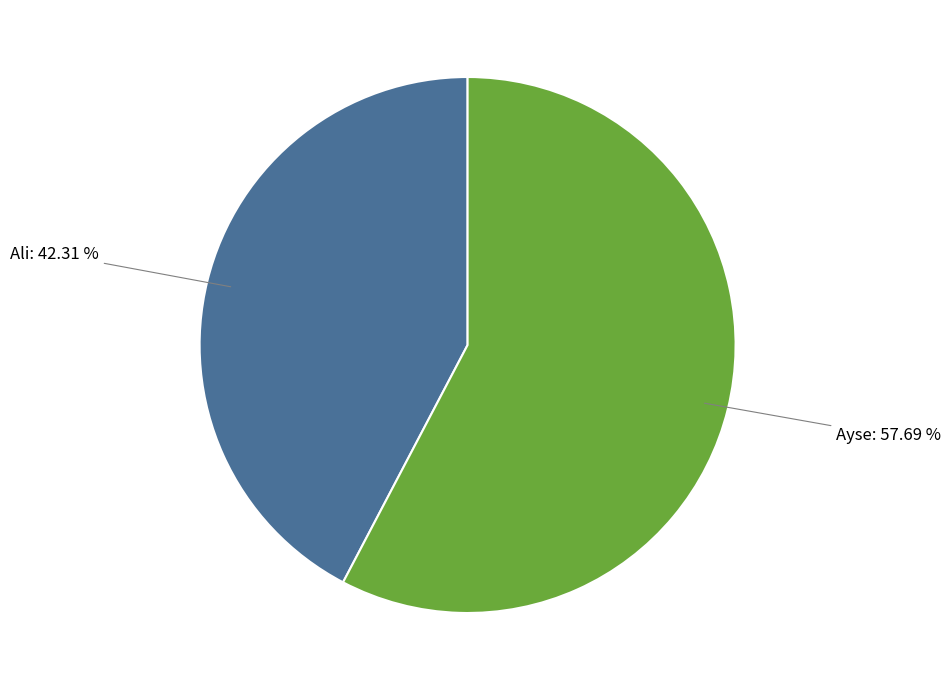

Is there a majority slice in this chart?

Yes